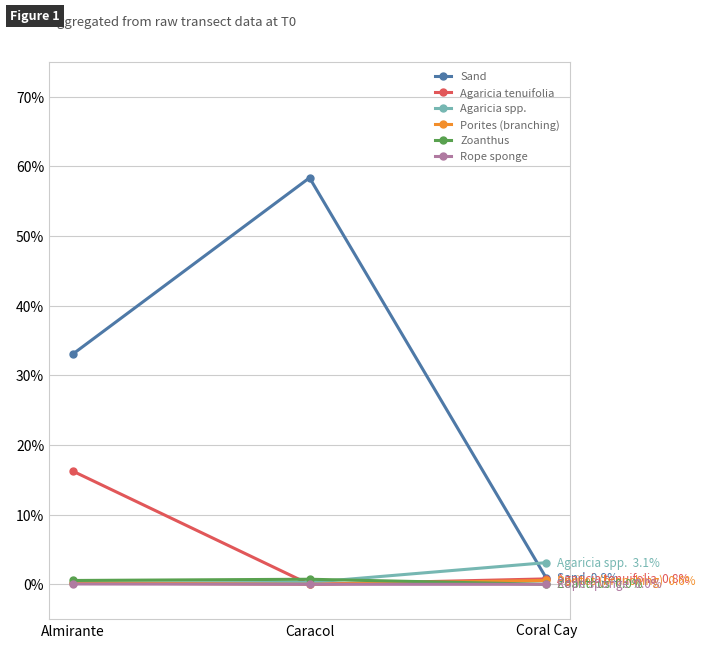

Does the chart have visible grid lines?

Yes